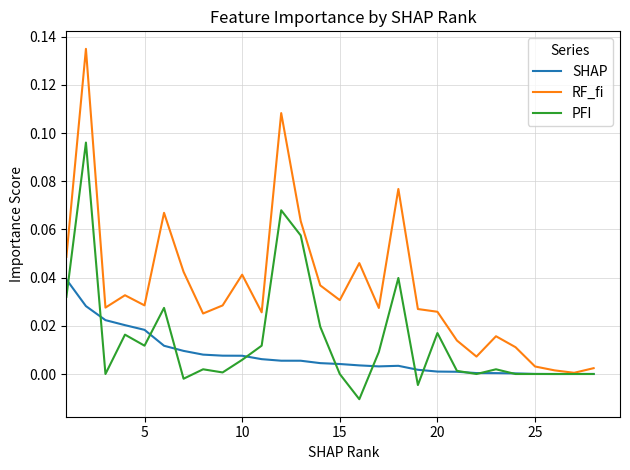

Rank the series by their maximum value, from highest to lowest.

RF_fi, PFI, SHAP